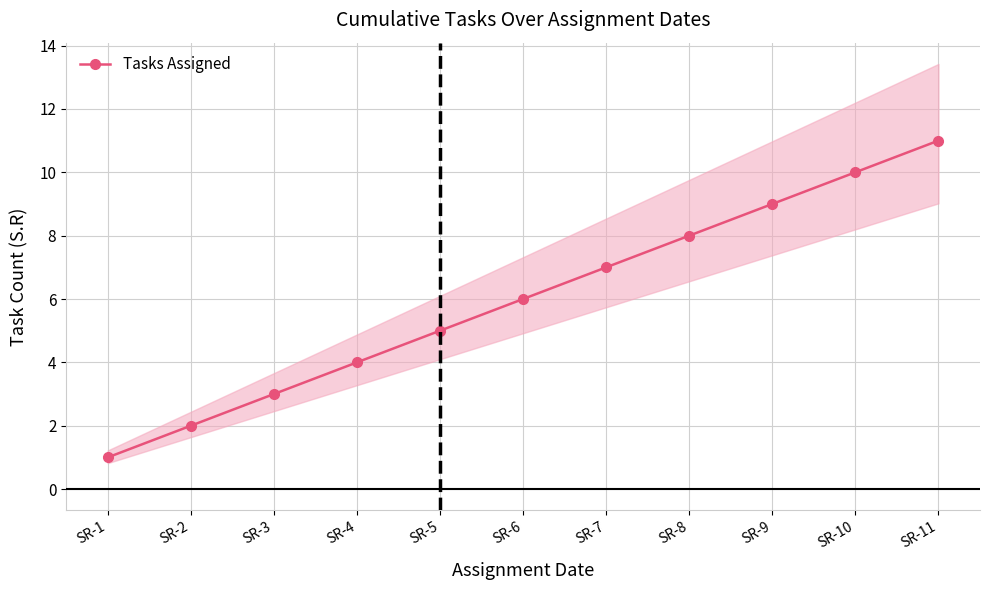

Reading left to right, transcribe all the data shown in this chart.

1	2	3	4	5	6	7	8	9	10	11